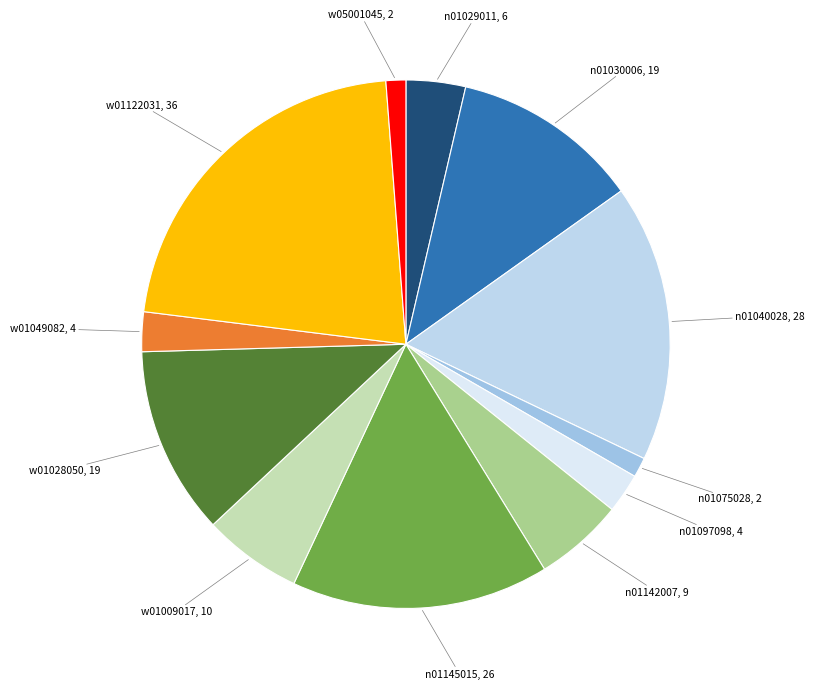

Is the sum of n01040028, 28 and w01009017, 10 greater than half?

No